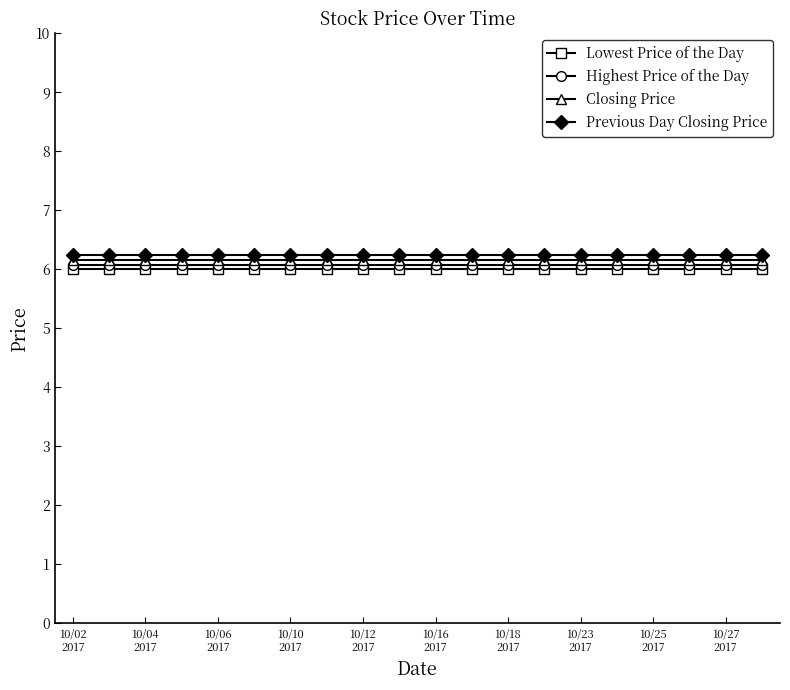

True or false: Closing Price and Highest Price of the Day cross at least once.

False